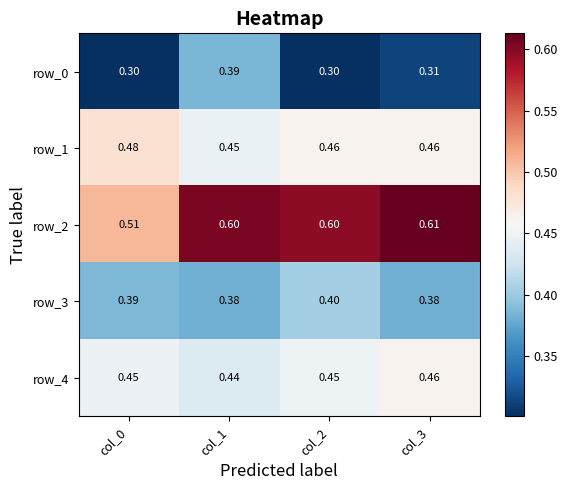

How many data points does each series have?

4